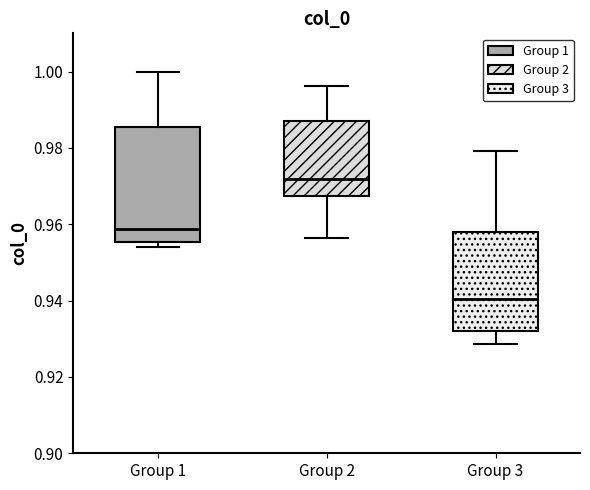

Which box is the tallest, from its lower edge to its upper edge?

Group 1